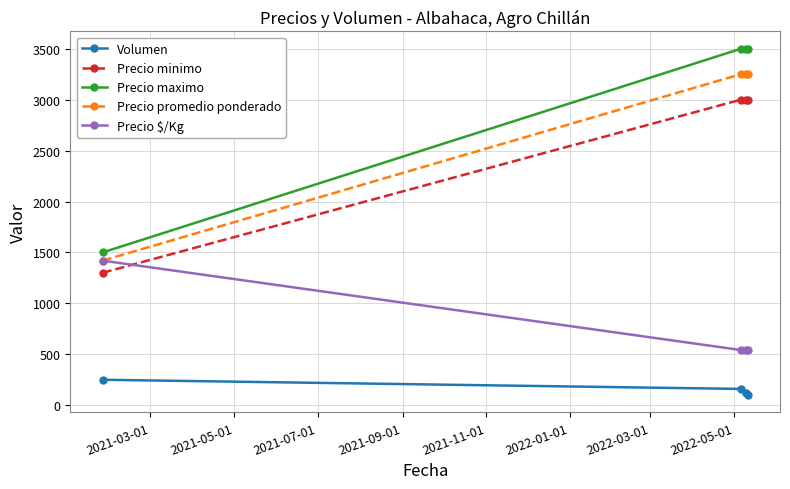

Reading right to left, what are all the values shown in this chart?

Volumen: 100	120	160	250
Precio minimo: 3000	3000	3000	1300
Precio maximo: 3500	3500	3500	1500
Precio promedio ponderado: 3250	3250	3250	1420
Precio $/Kg: 542	542	542	1420